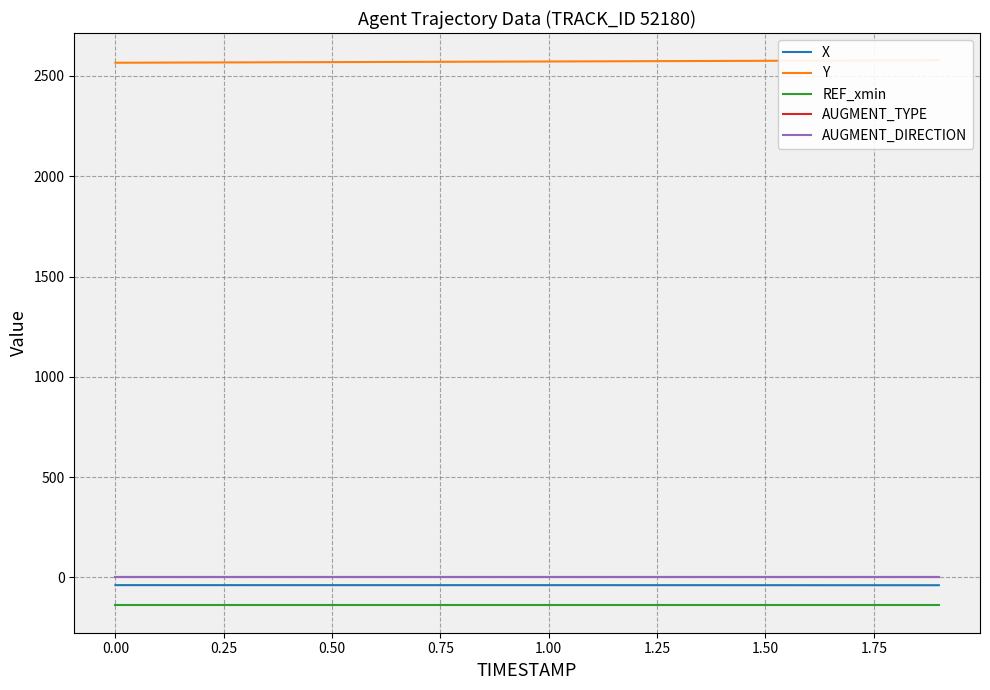

What is the highest value of the REF_xmin series?

-139.6